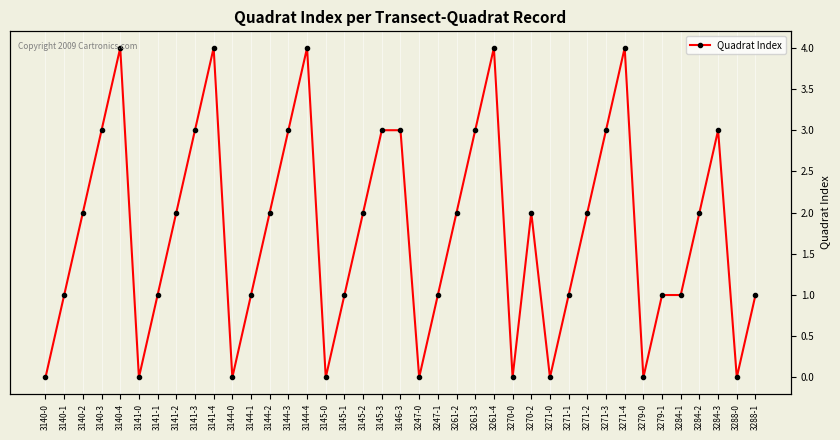

At which label is the value closest to 2?

3140-2